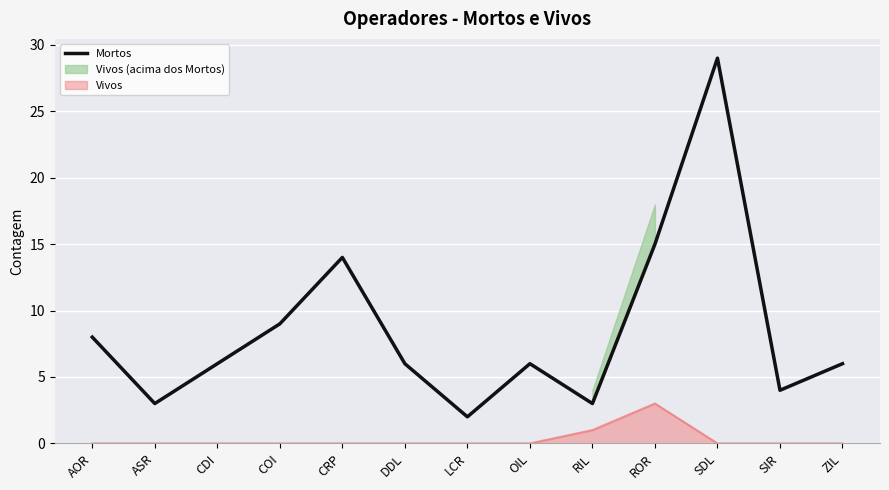

What is the average value?

9